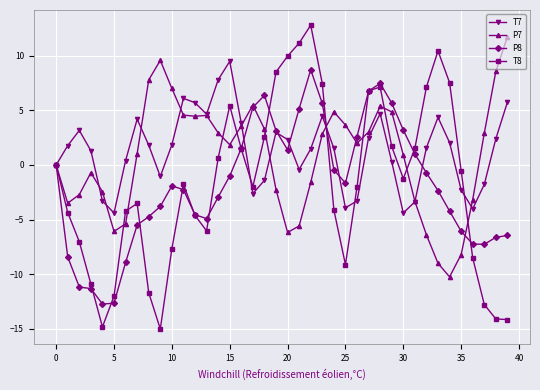

What is the maximum value shown in the chart?

12.8